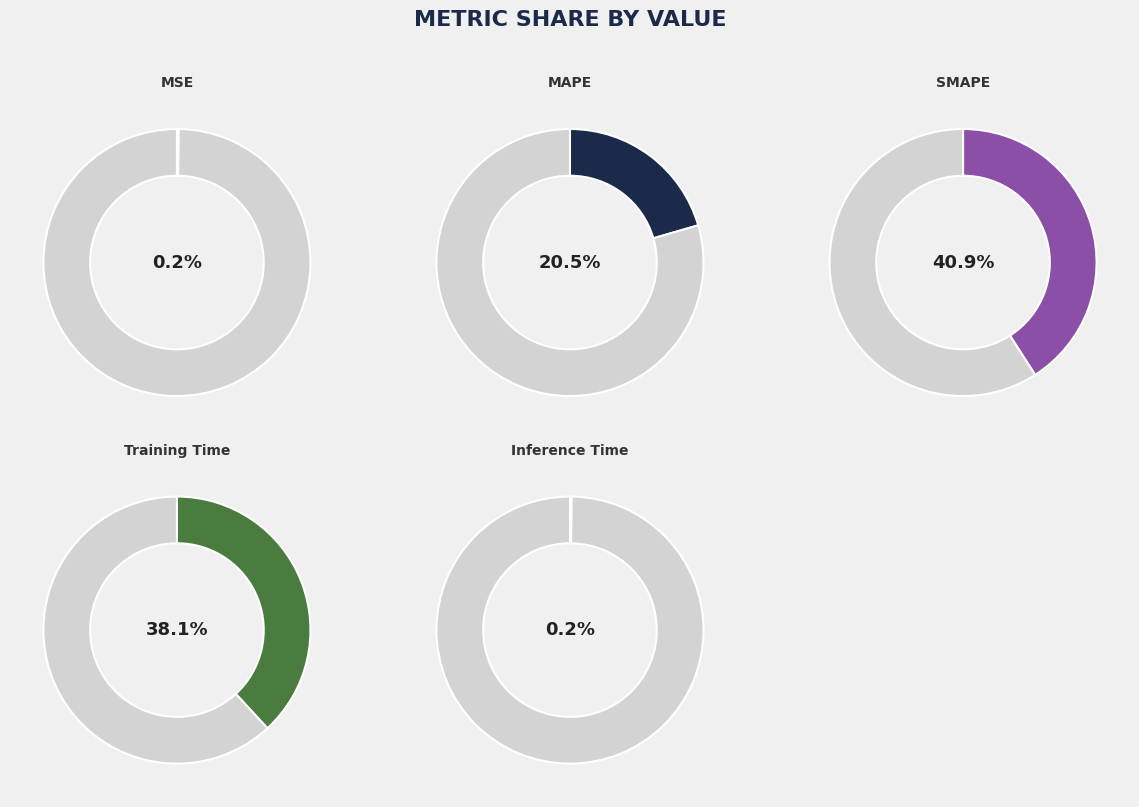

To the nearest percent, what is the combined percentage of SMAPE and MAPE?

61%